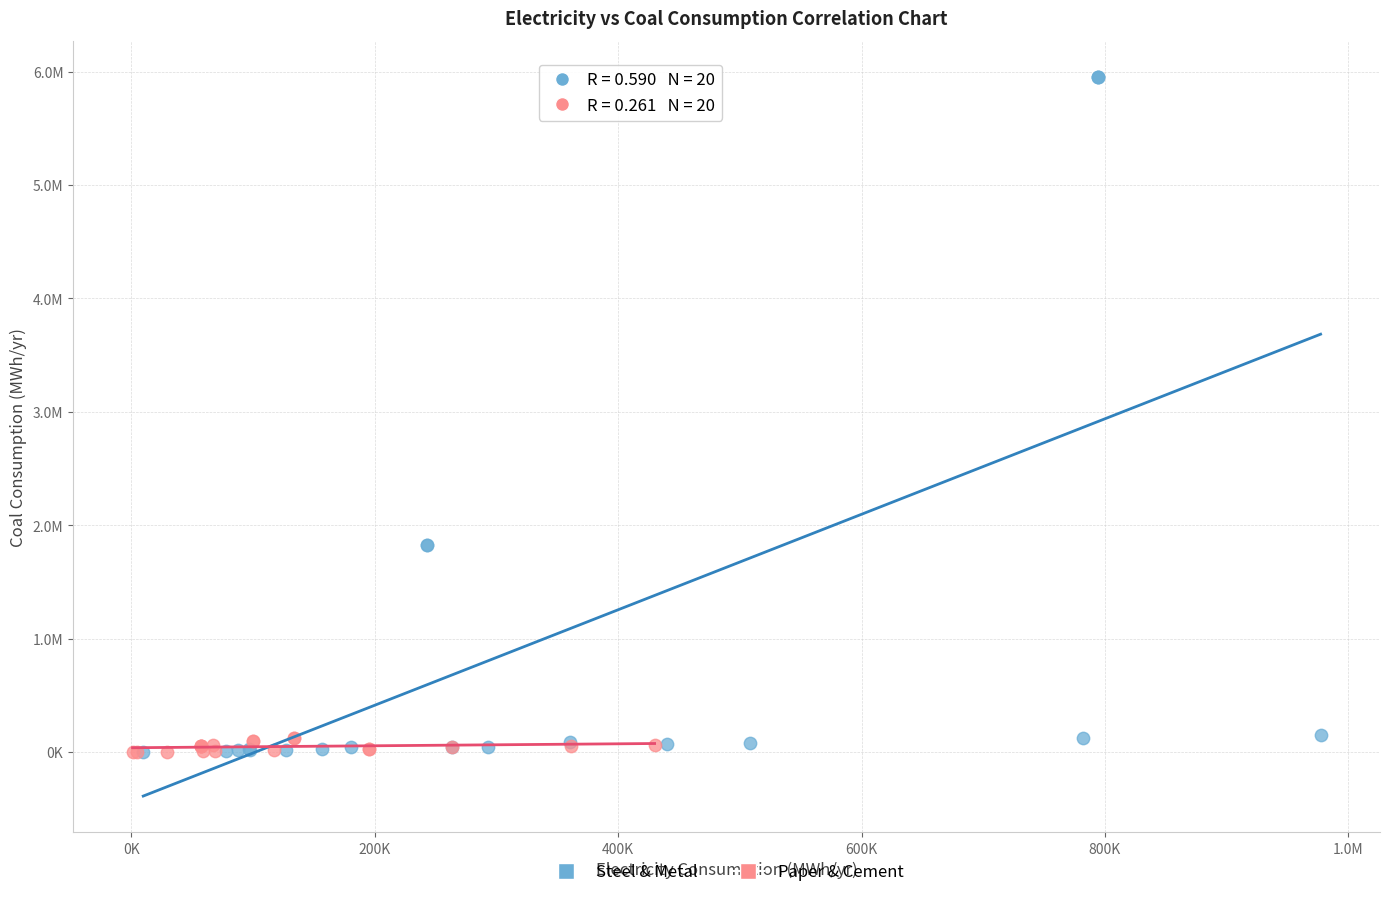

What are all the series names shown in the legend?

Steel & Metal, Paper & Cement